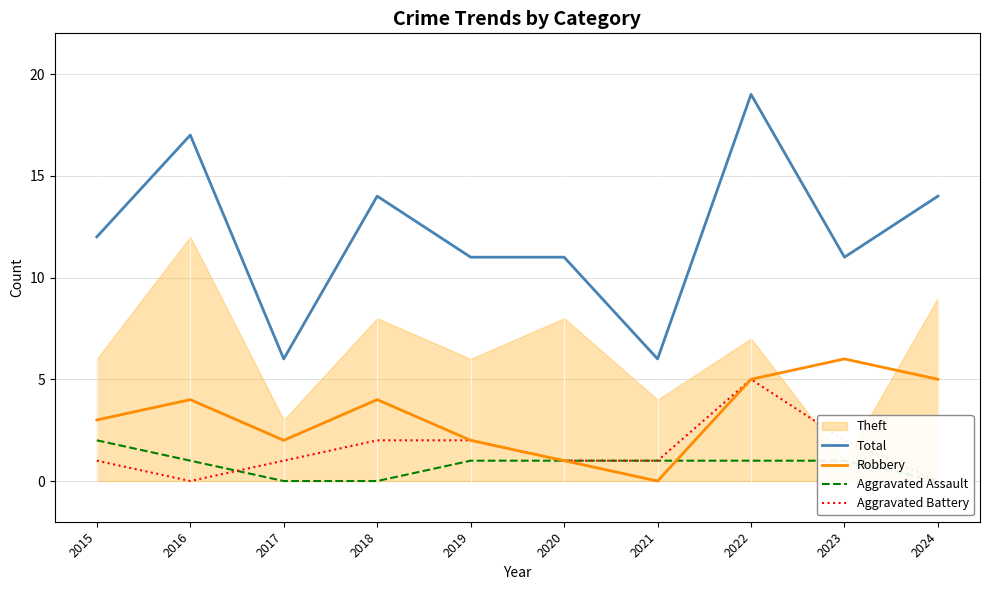

At how many categories does at least one series exceed 5?

10